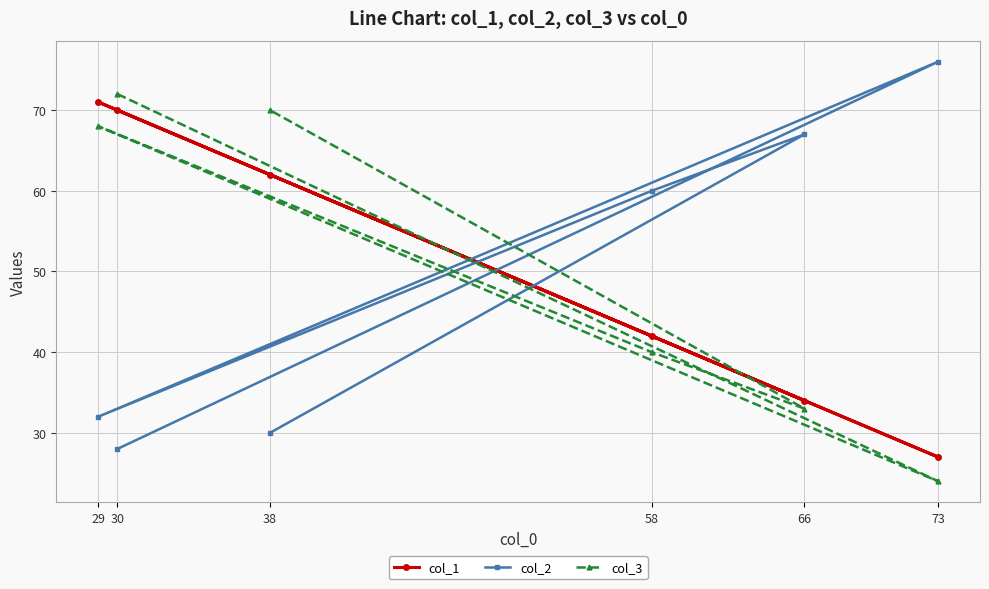

What is the highest value of the col_3 series?

72